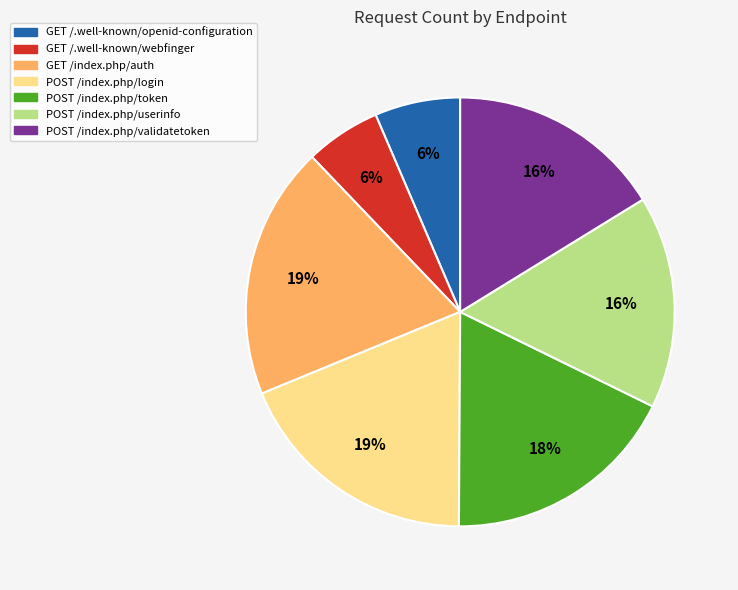

The GET /index.php/auth slice represents 34% of the pie. True or false?

False